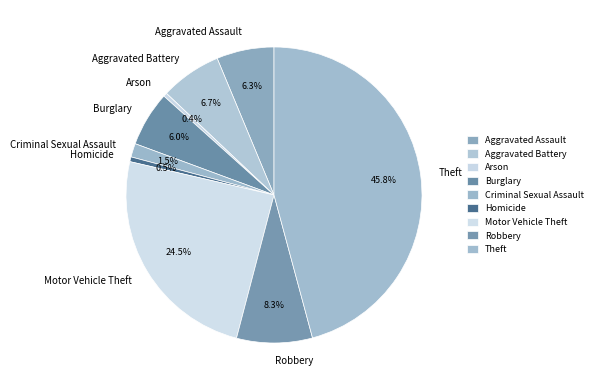

The Arson slice represents 7% of the pie. True or false?

False